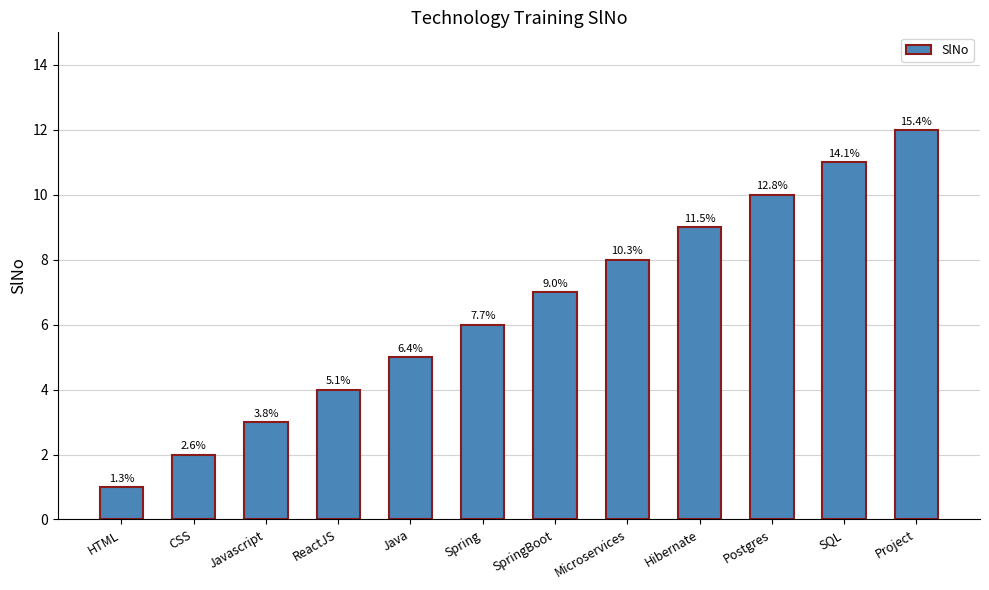

What is the approximate value at Microservices?

8